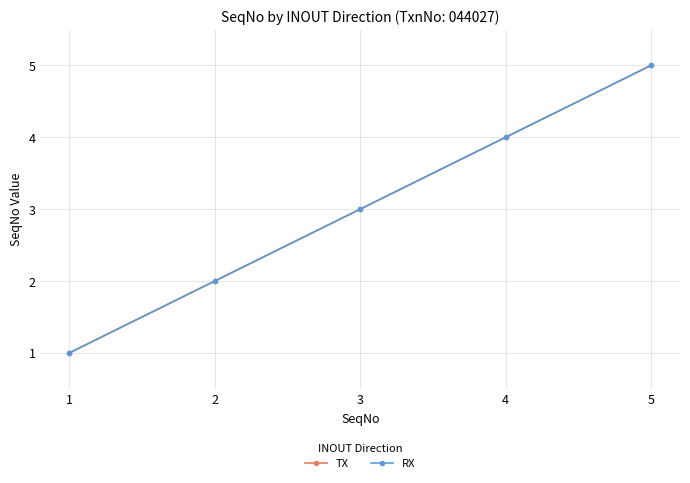

Does the chart have visible grid lines?

Yes